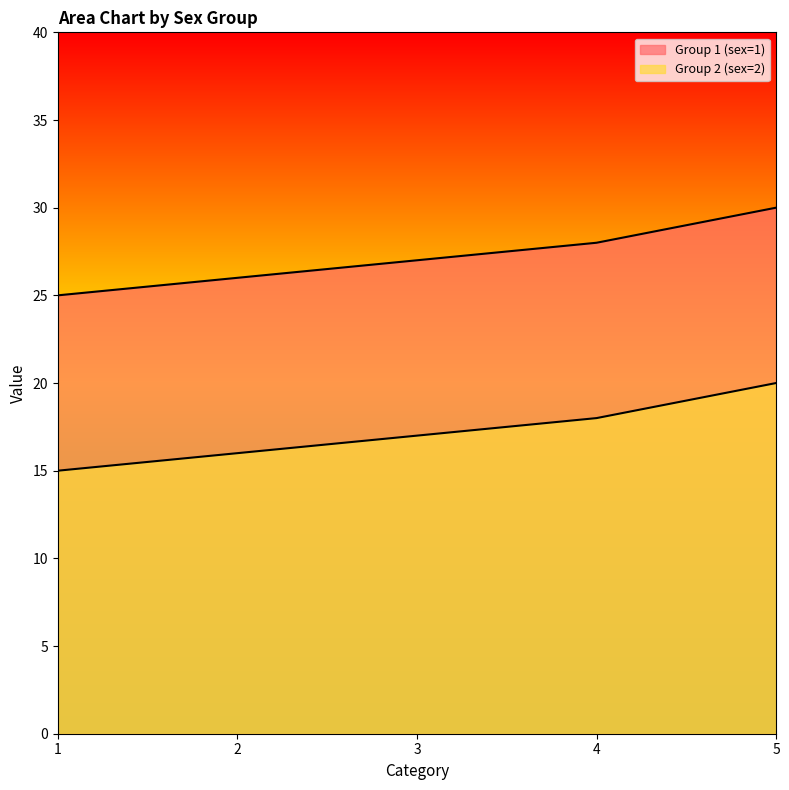

Count the Group 2 (sex=2) values in the range 16 to 18.

3